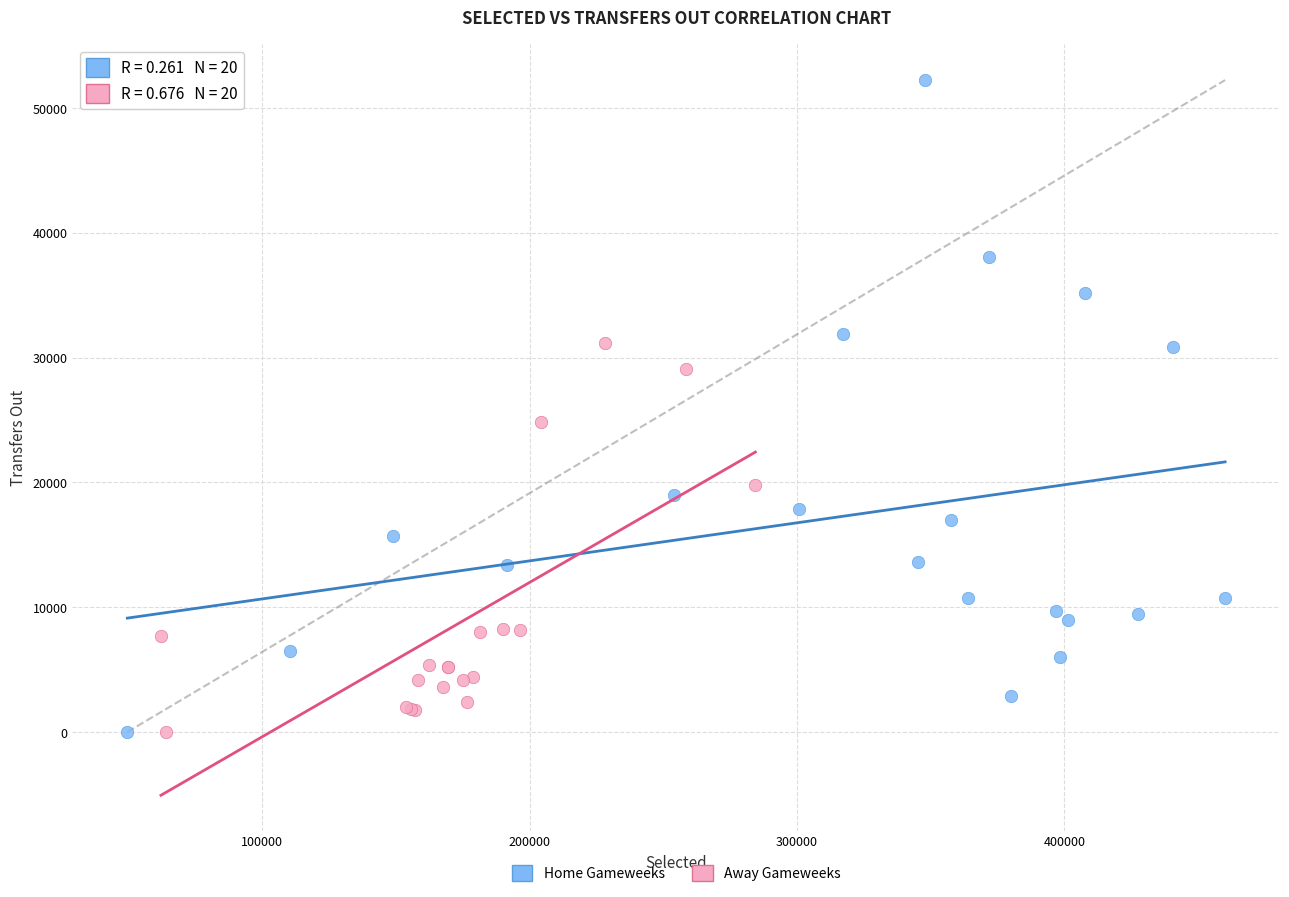

Which series contains the highest Y value?

Home Gameweeks